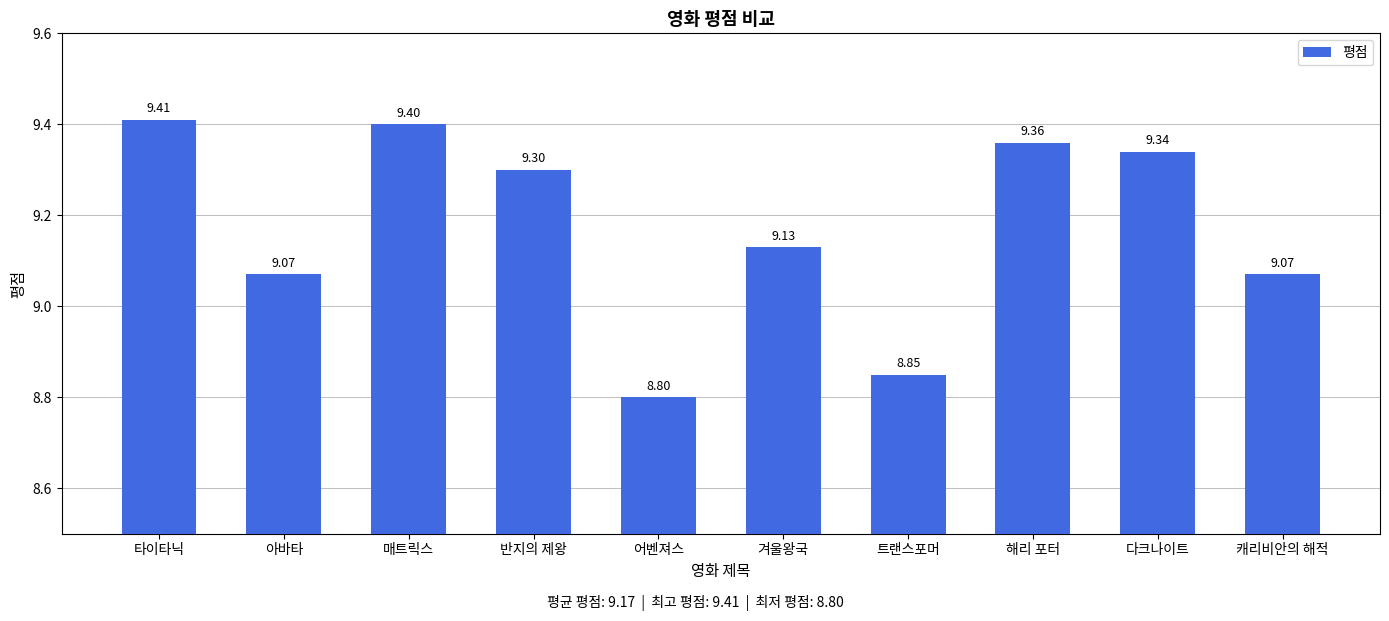

What is the change in value from 겨울왕국 to 다크나이트?

+0.2